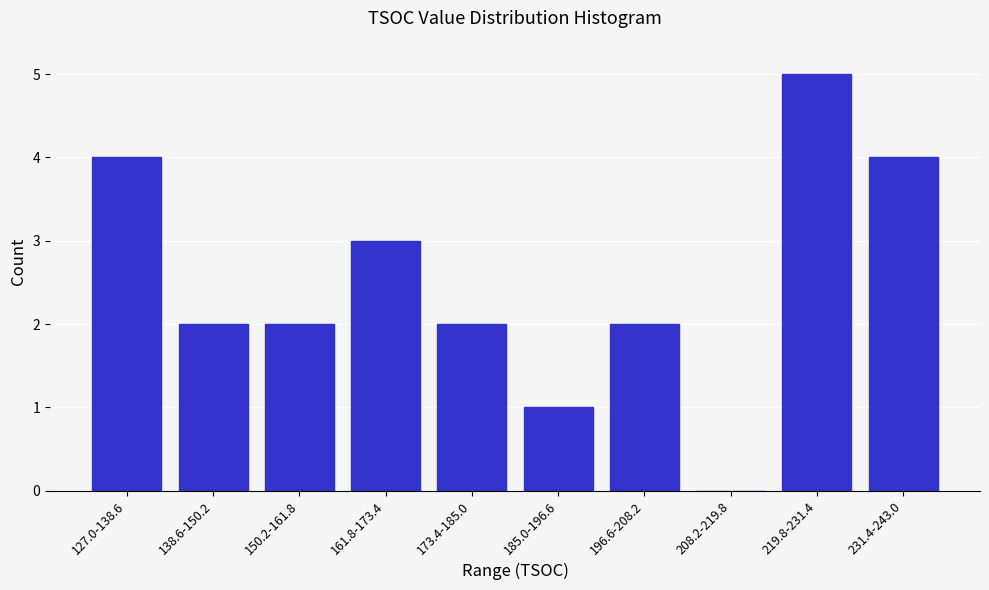

Reading right to left, list all the values displayed in this chart.

231.4-243.0=4	219.8-231.4=5	208.2-219.8=0	196.6-208.2=2	185.0-196.6=1	173.4-185.0=2	161.8-173.4=3	150.2-161.8=2	138.6-150.2=2	127.0-138.6=4